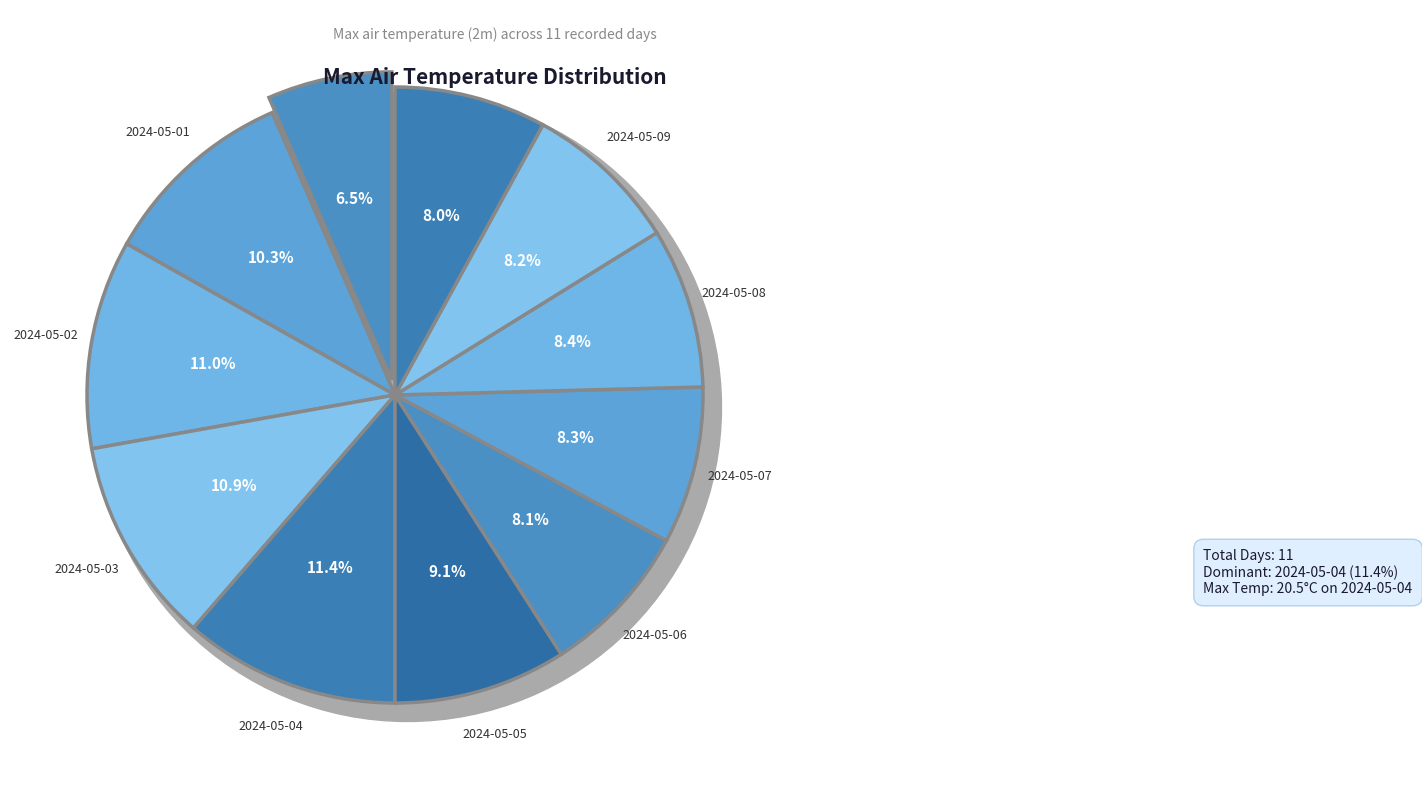

To the nearest percent, what is the difference between the 2024-05-03 and 2024-05-10 slice percentages?

3%